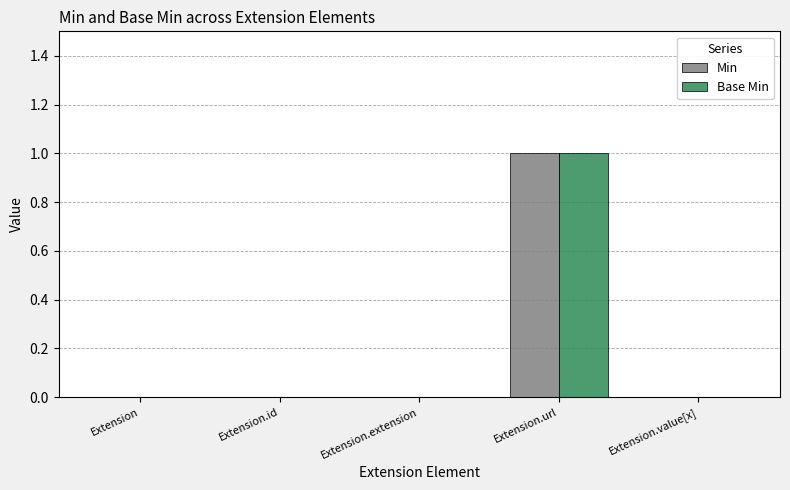

True or false: Base Min has a value of 0 at Extension.

True